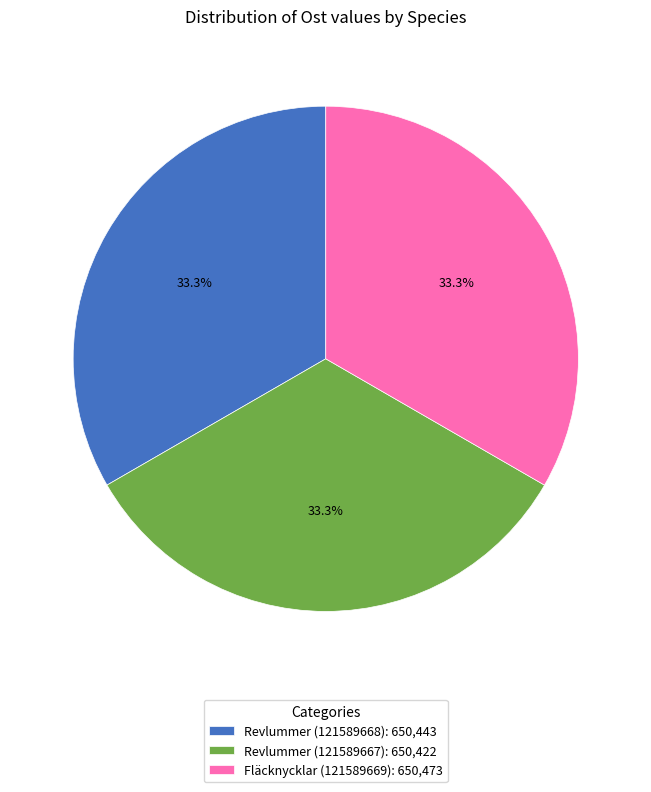

What is the ratio of the value at Fläcknycklar (121589669): 650,473 to the value at Revlummer (121589668): 650,443?

1.0